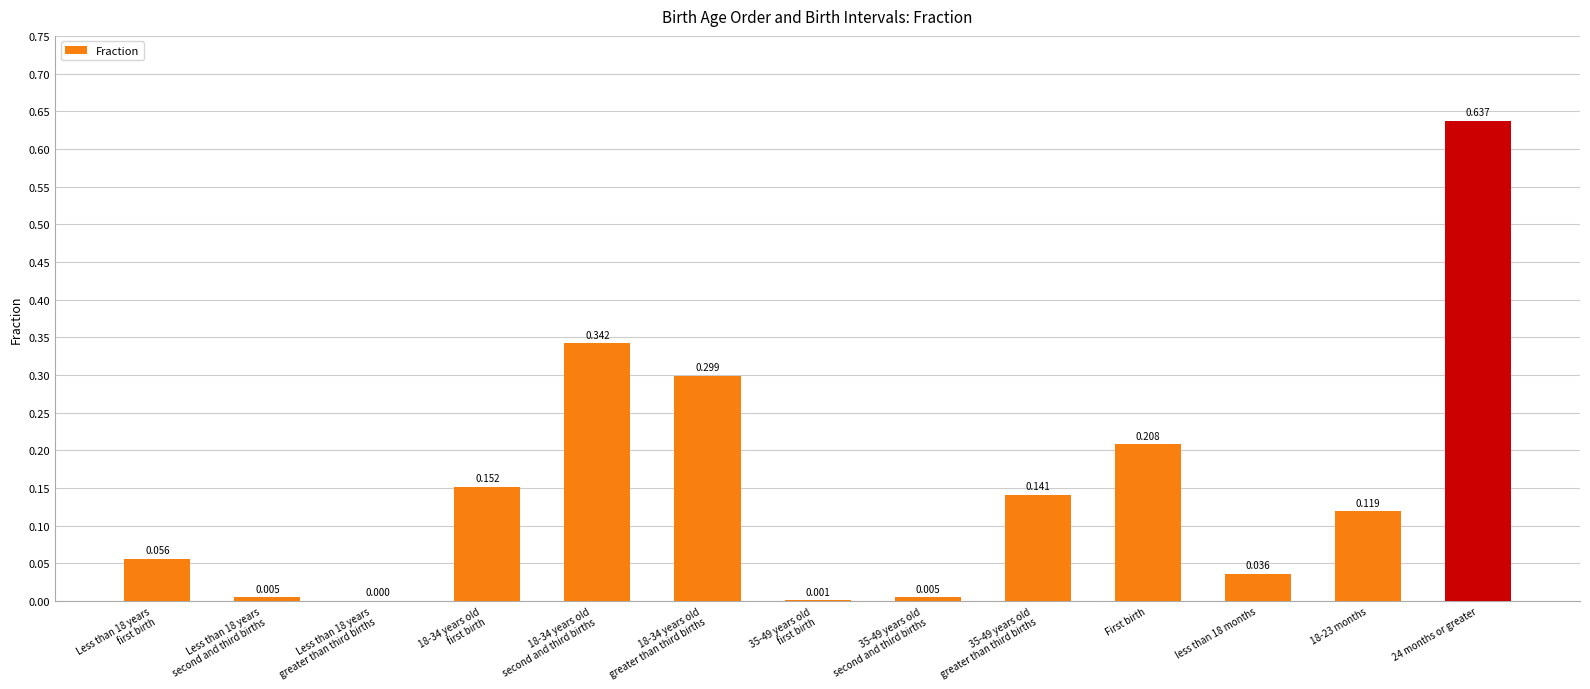

What is the sum of all values?

2.0